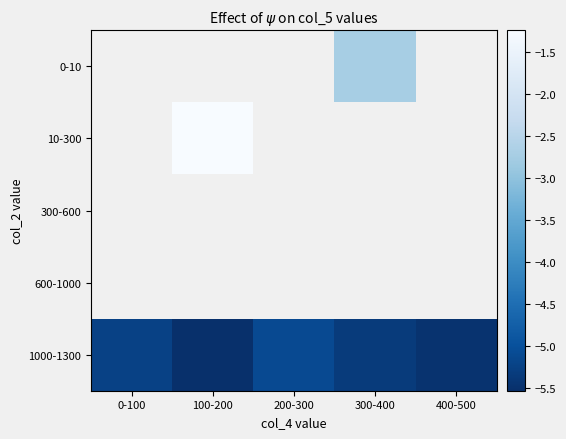

Rank the series by their average value, from highest to lowest.

0-10, 10-300, 300-600, 600-1000, 1000-1300